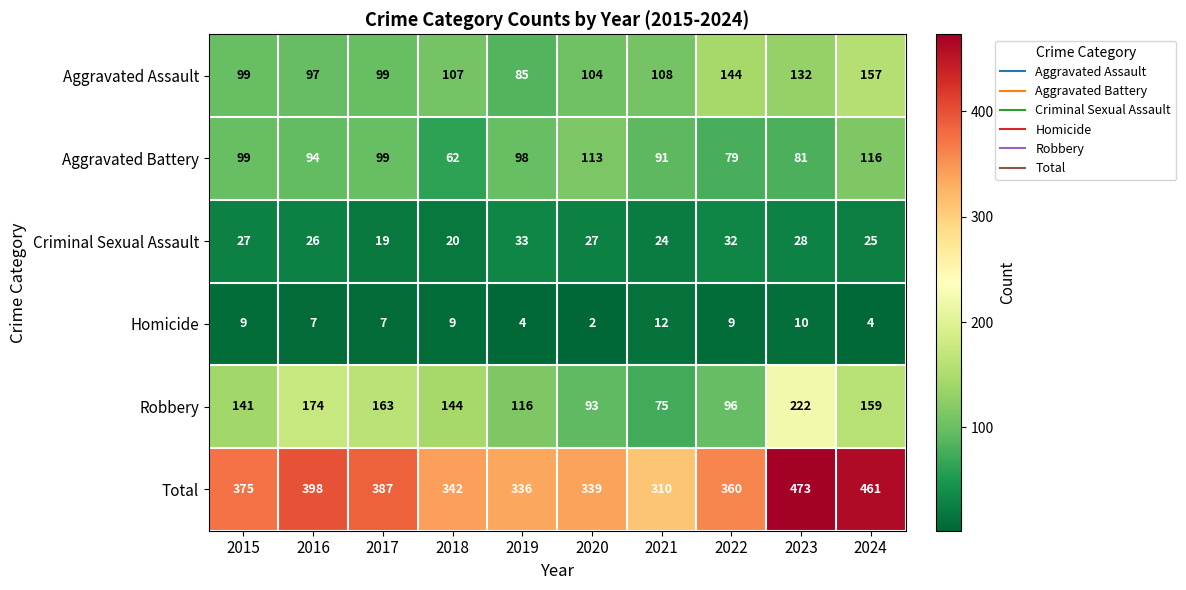

At which category does the chart reach its peak across all series?

2023